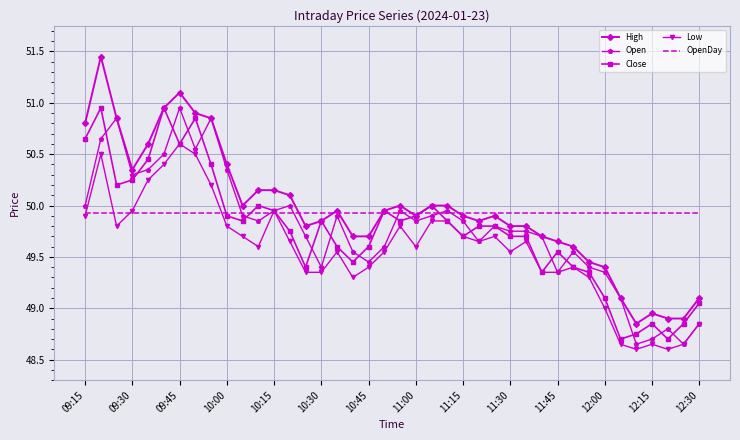

What is the difference between the maximum and second lowest values in the Open series?

2.3